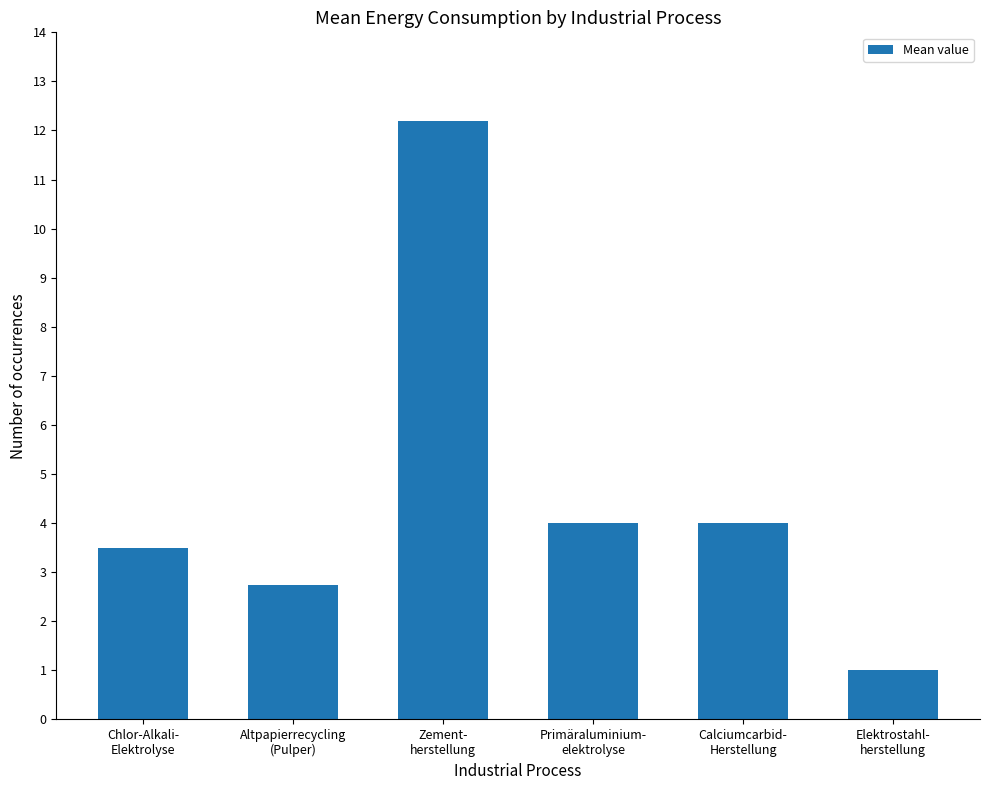

What is the ratio of the value at Primäraluminium-
elektrolyse to the value at Chlor-Alkali-
Elektrolyse?

1.1